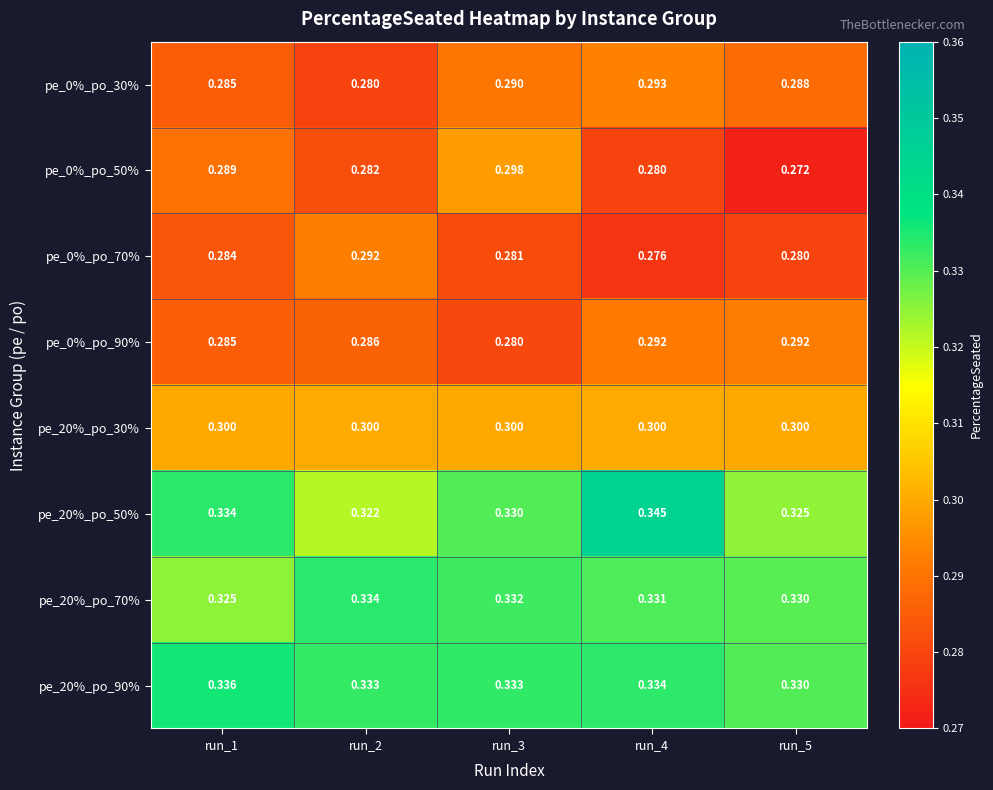

Is the value of pe_20%_po_90% at run_1 greater than the value of pe_20%_po_30% at run_1?

Yes